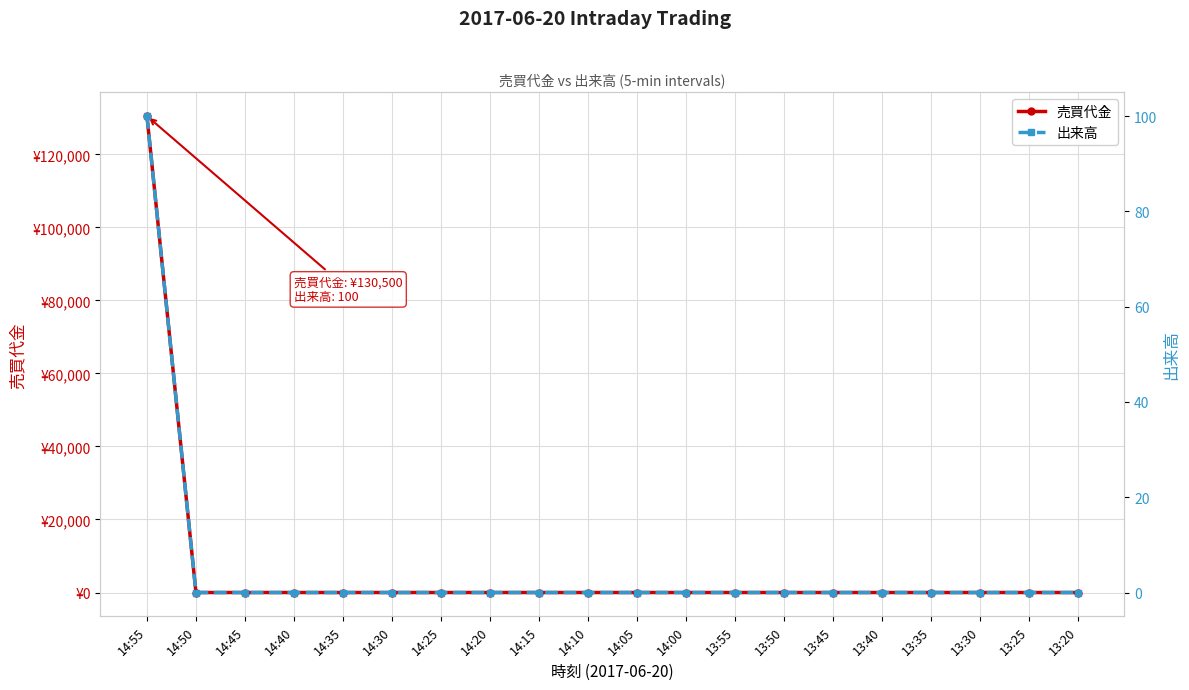

Rank the series at 14:35 from highest to lowest value.

売買代金, 出来高